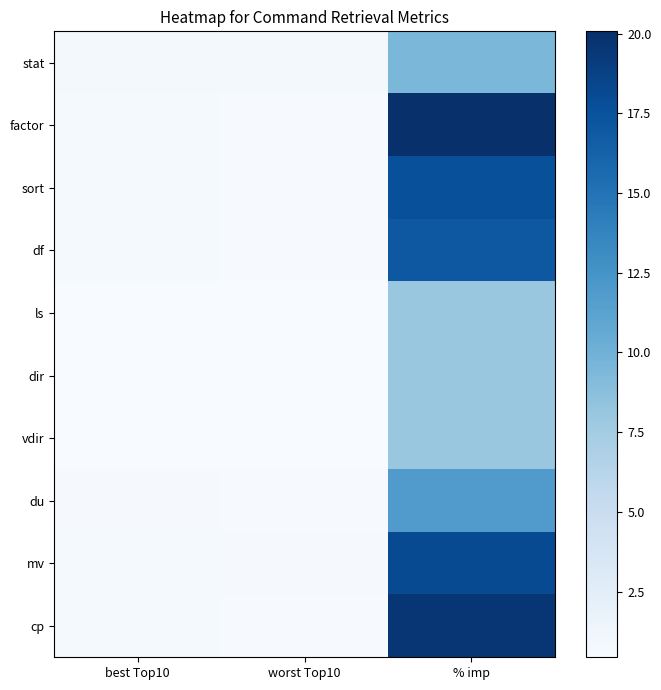

List the series in order of their peak value, highest first.

factor, cp, mv, sort, df, du, stat, ls, dir, vdir